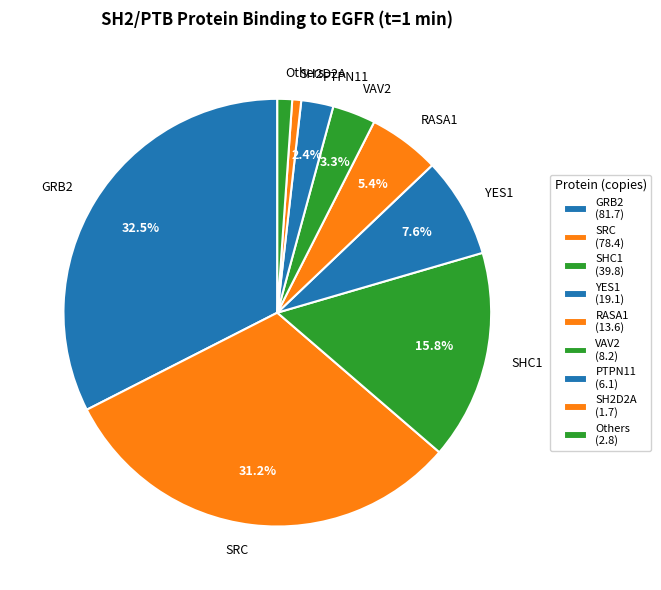

What percentage do RASA1 and GRB2 together represent?

37.9%